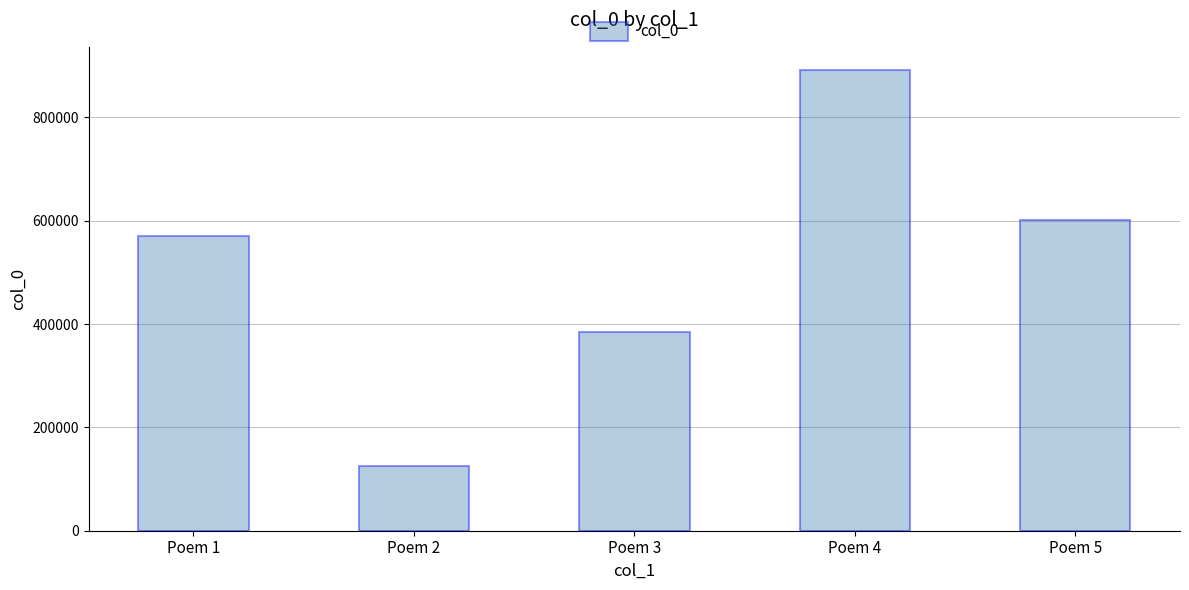

At which label is the value closest to 508421?

Poem 1